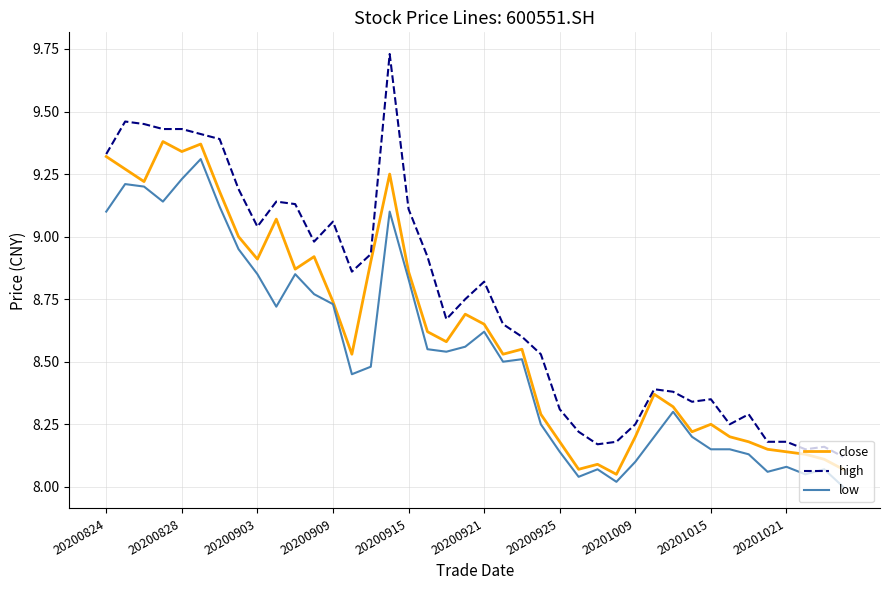

True or false: high and low cross at least once.

False